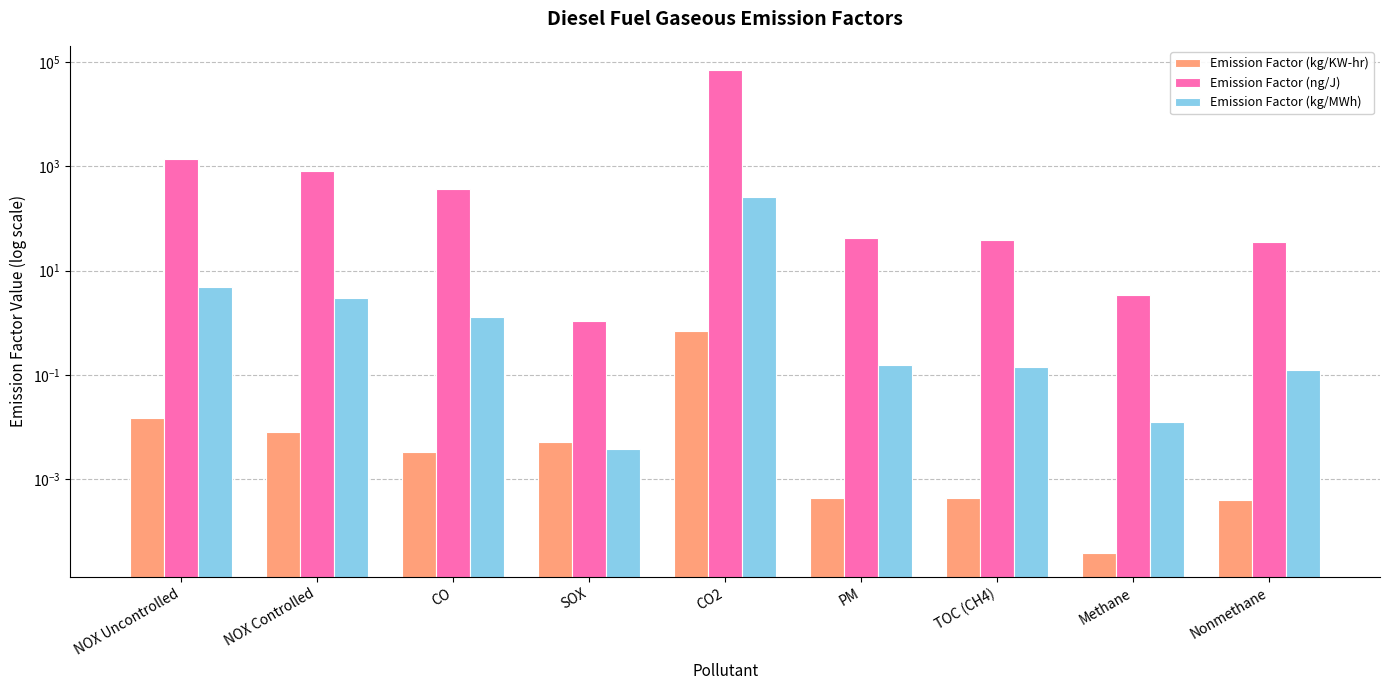

How many values in the Emission Factor (ng/J) series exceed 43?

4